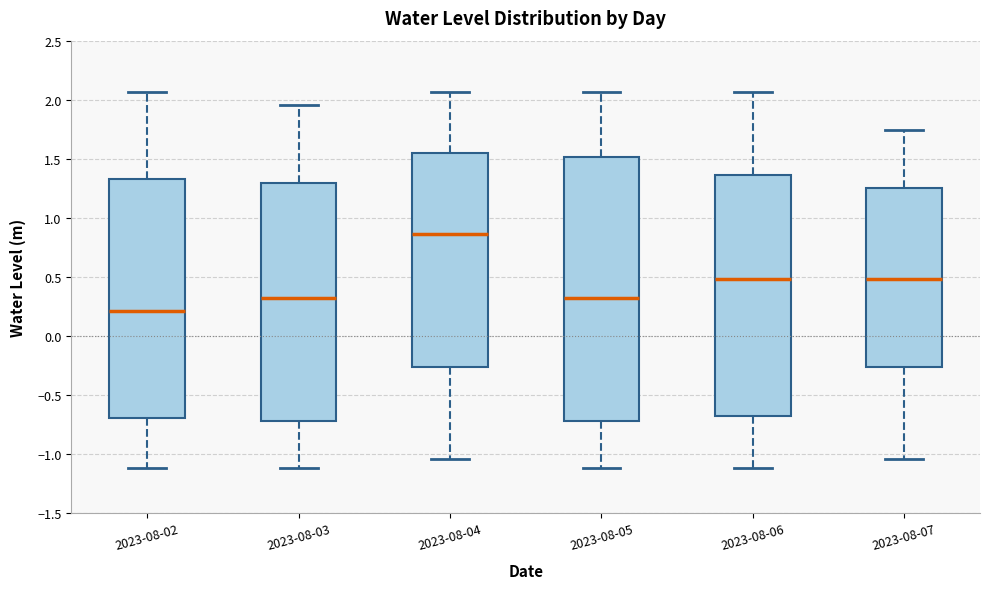

Where does the upper whisker of the box for 2023-08-04 end on the y-axis? The values are not printed on the chart, so give them approximately, as read against the axis.

2.05